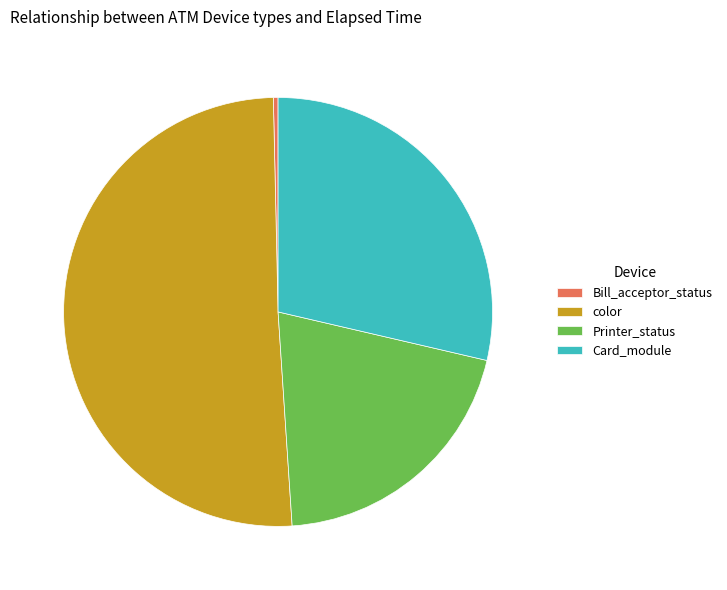

What is the largest slice in the pie chart?

color